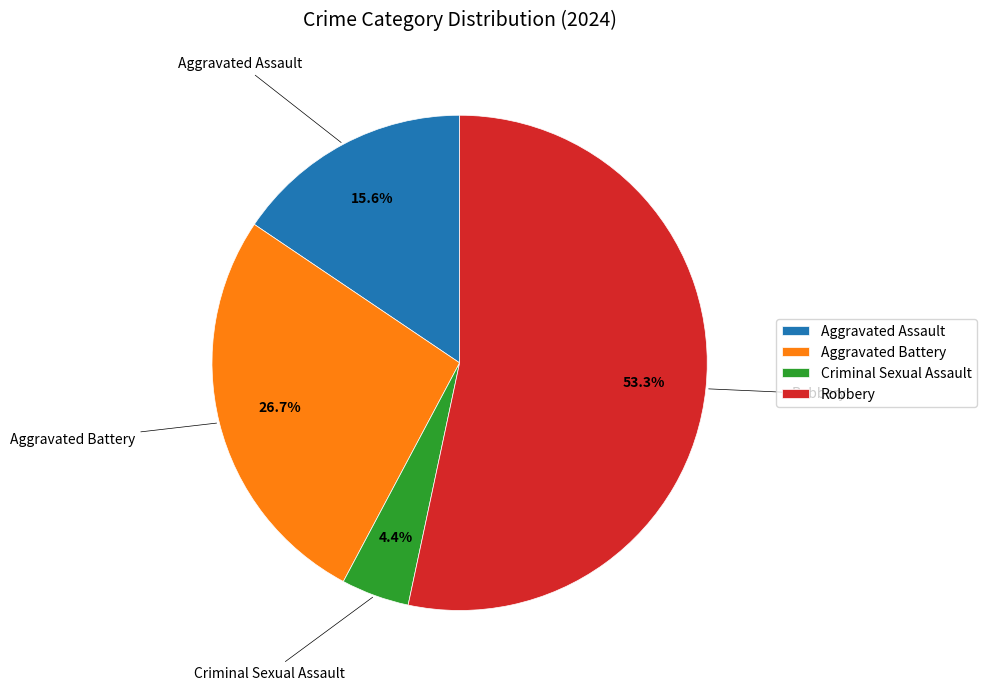

Which category has the biggest portion of the pie?

Robbery